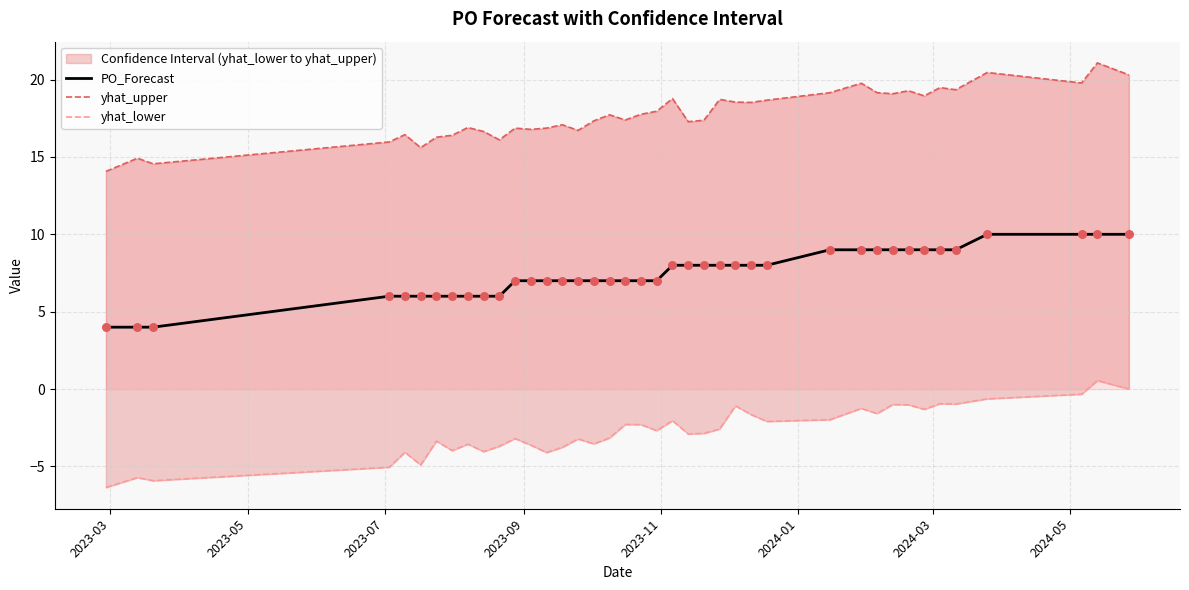

At how many categories does at least one series exceed -3?

40